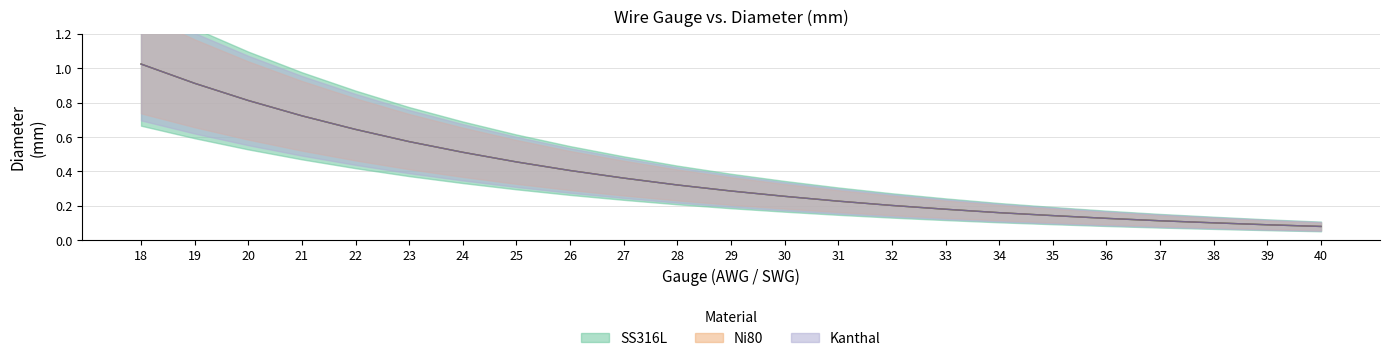

What is the sum of all Kanthal values?

8.7